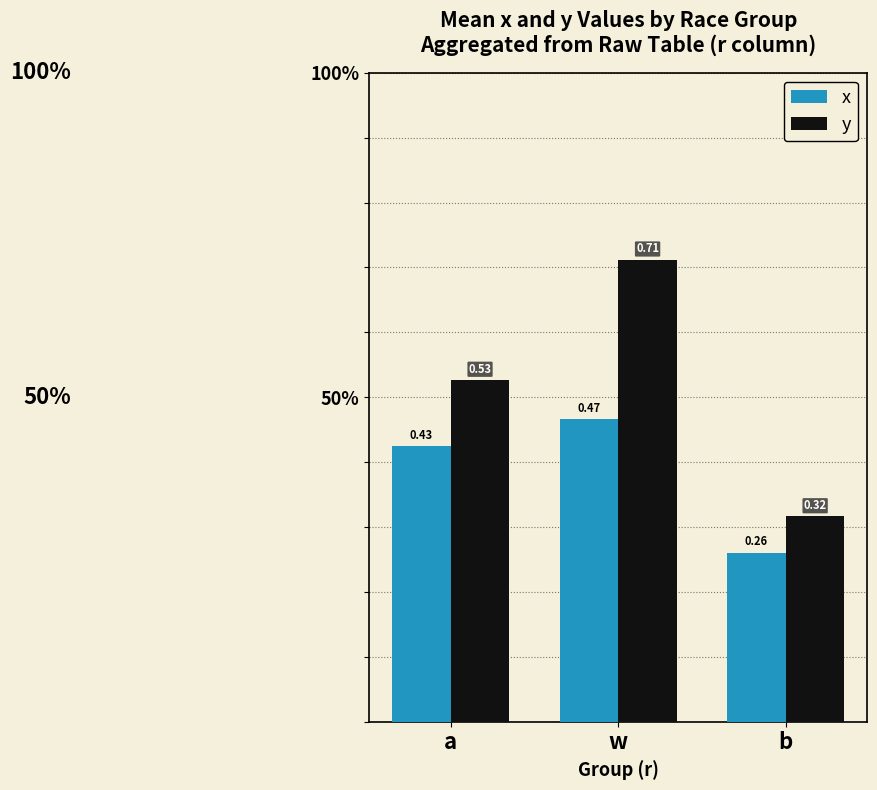

At which label is y closest to 0?

b